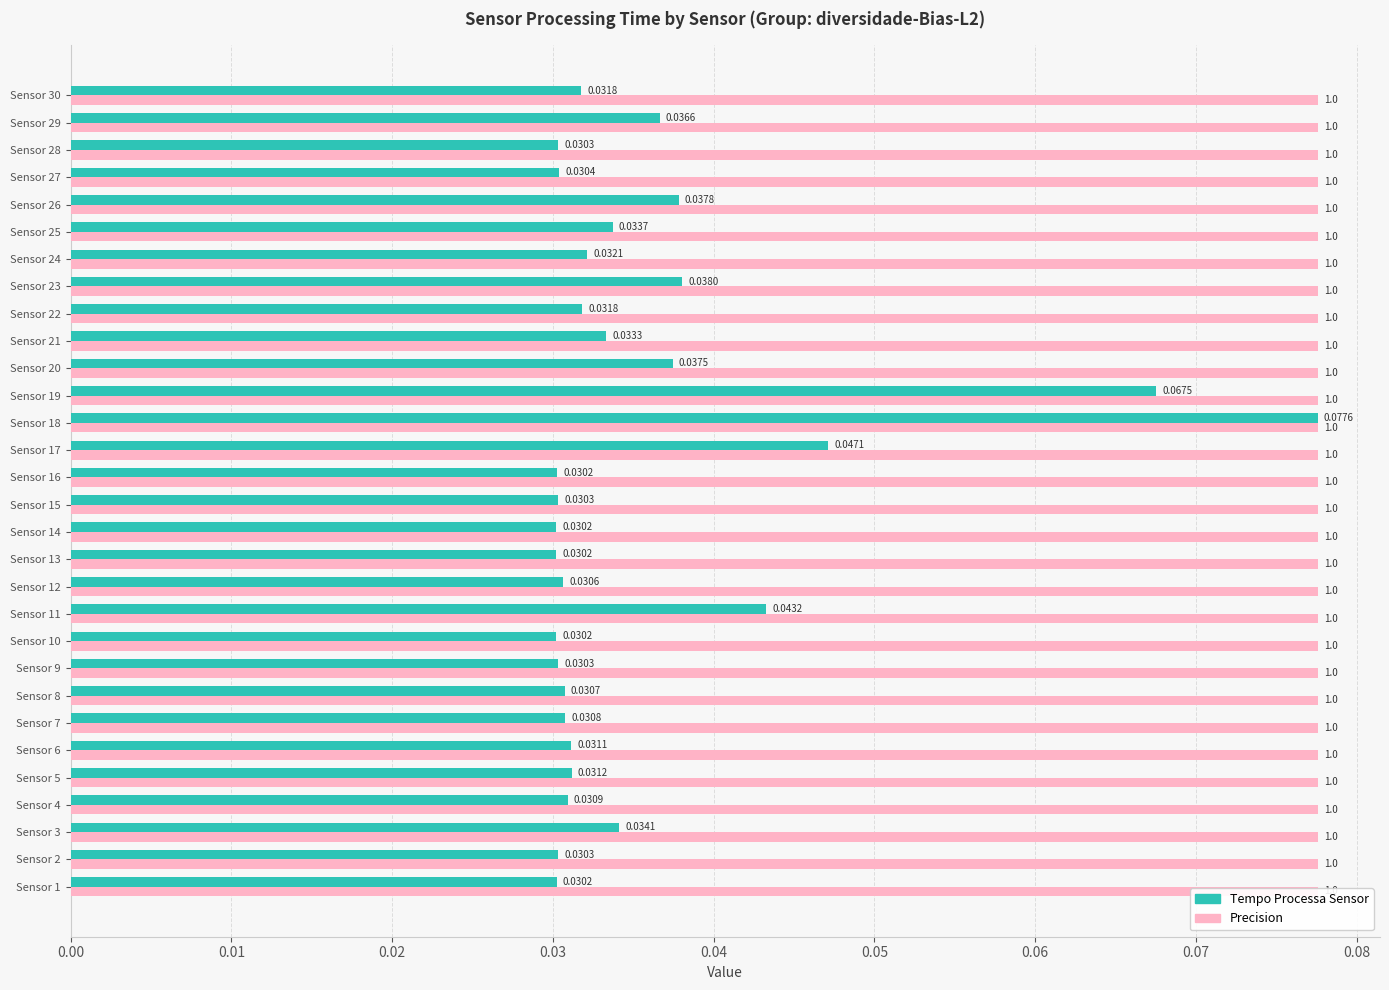

What are all the series names shown in the legend?

Tempo Processa Sensor, Precision